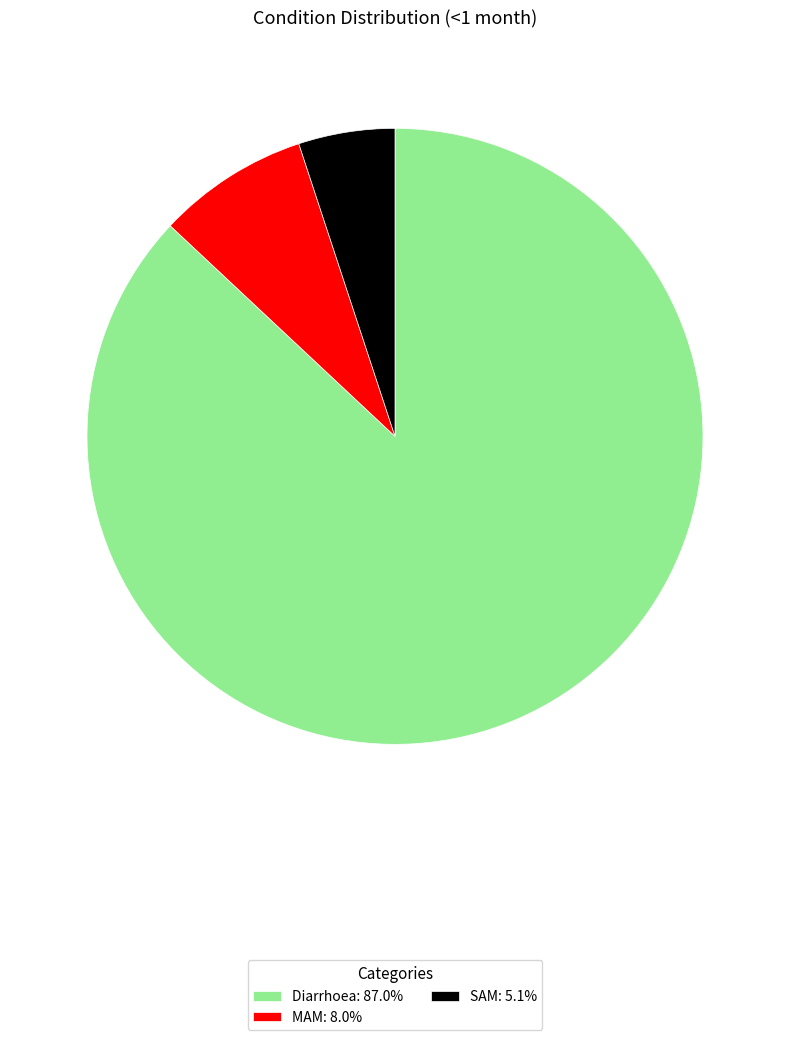

Is the sum of Diarrhoea and SAM greater than half?

Yes